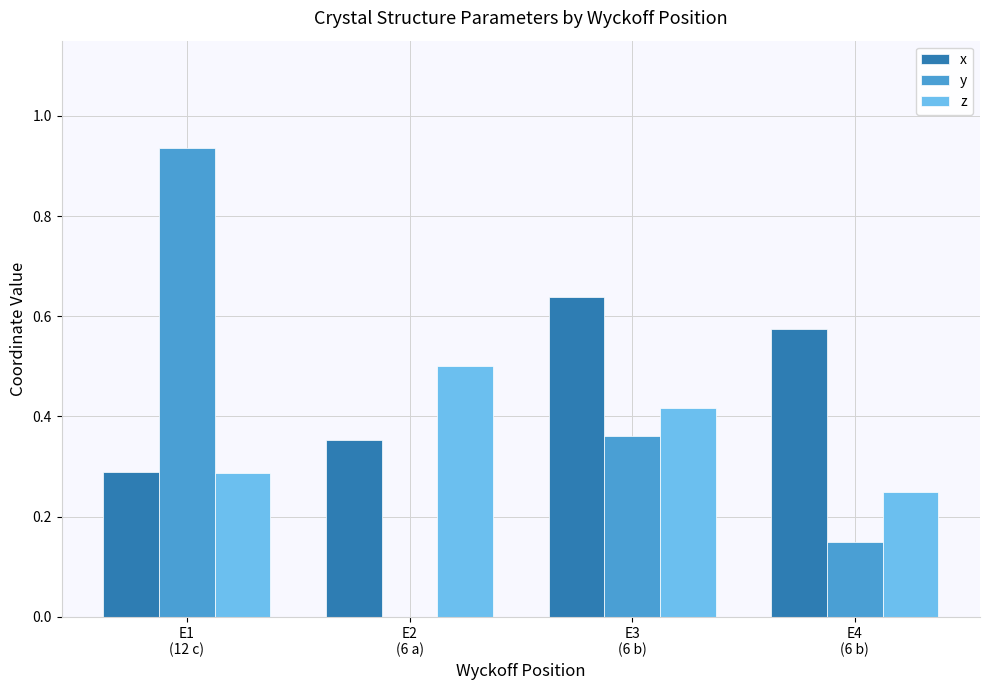

How many groups of bars are there?

4